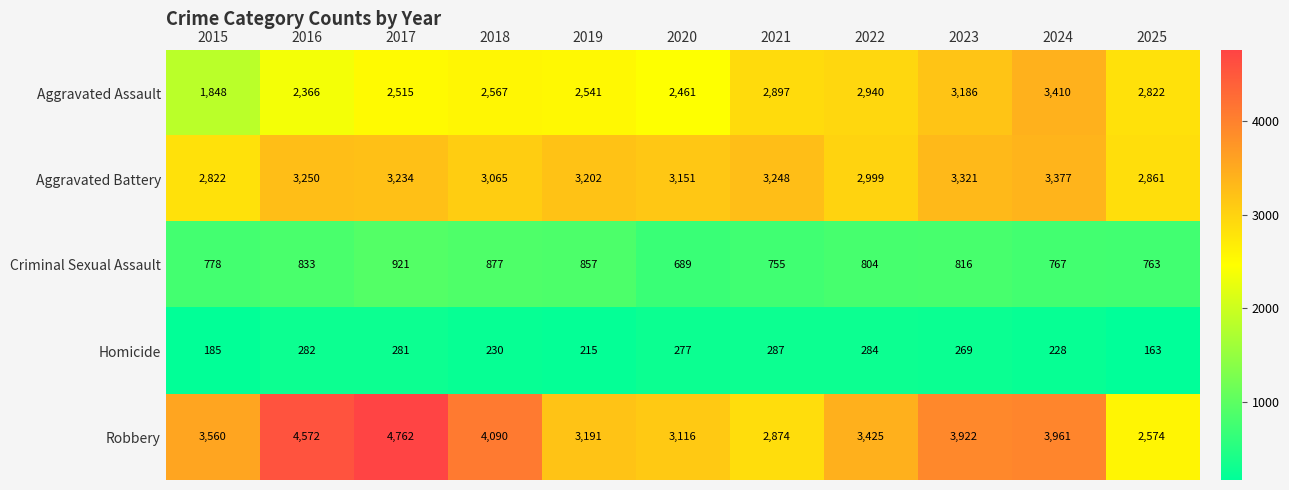

Rank the series at 2020 from highest to lowest value.

Aggravated Battery, Robbery, Aggravated Assault, Criminal Sexual Assault, Homicide